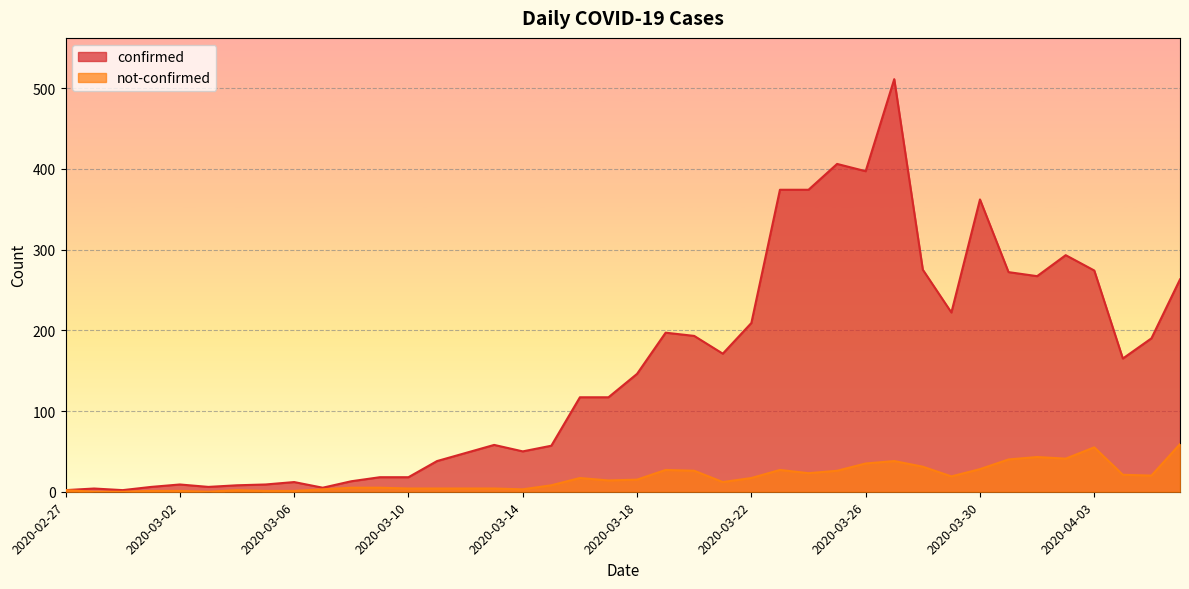

What is the value of the confirmed point at the 35th from the left?

267